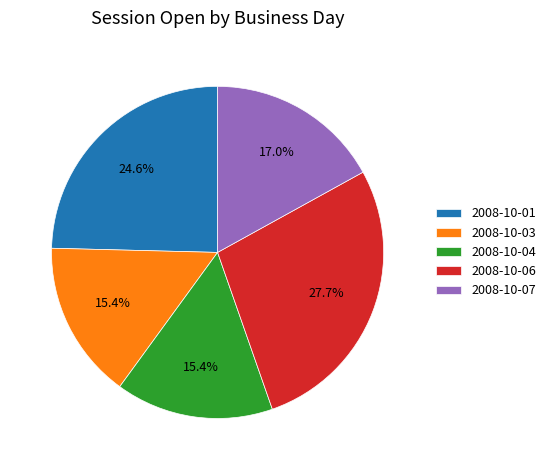

Is the sum of 2008-10-03 and 2008-10-01 greater than half?

No